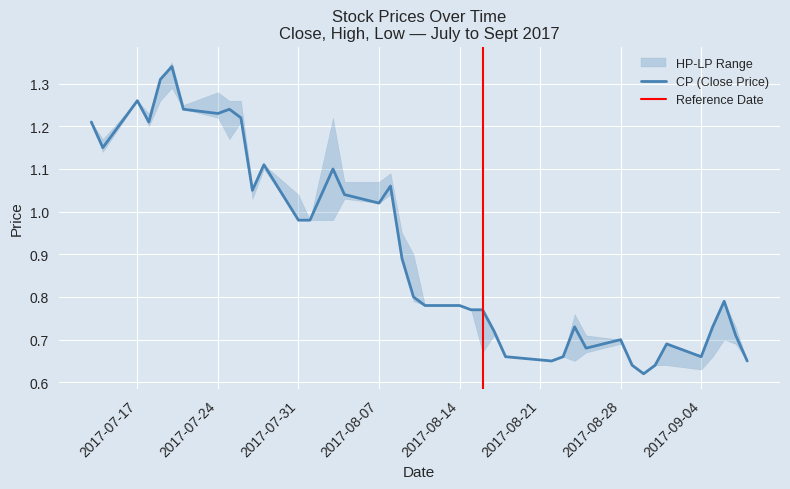

Which series changed the most between 18 and 22?

HP